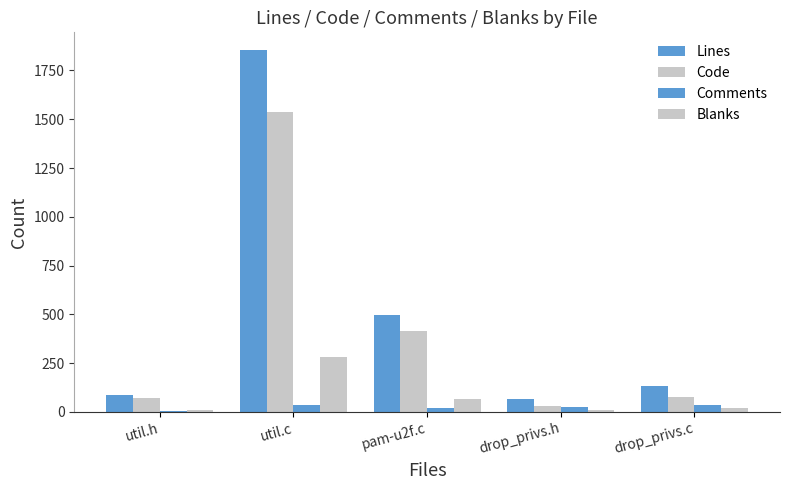

Which series has the widest spread of values?

Lines